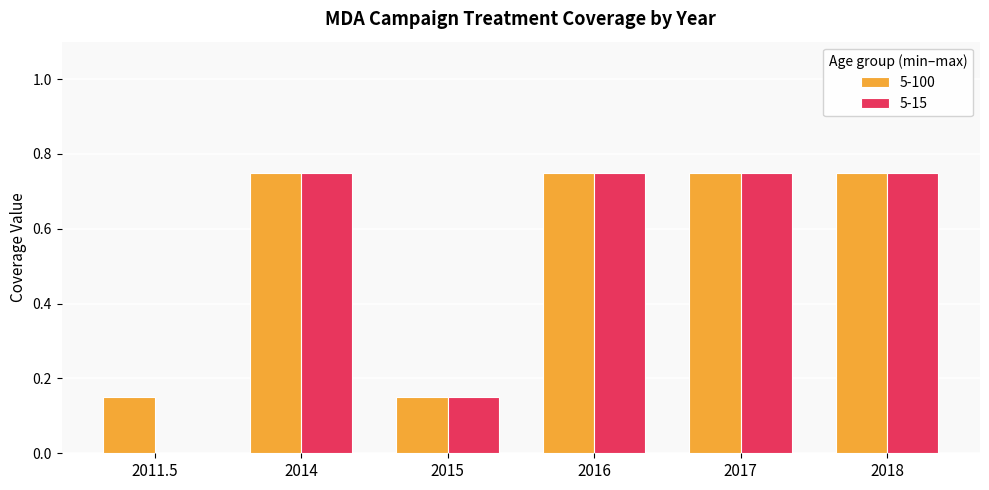

What is the total value across all series at 2016?

1.5